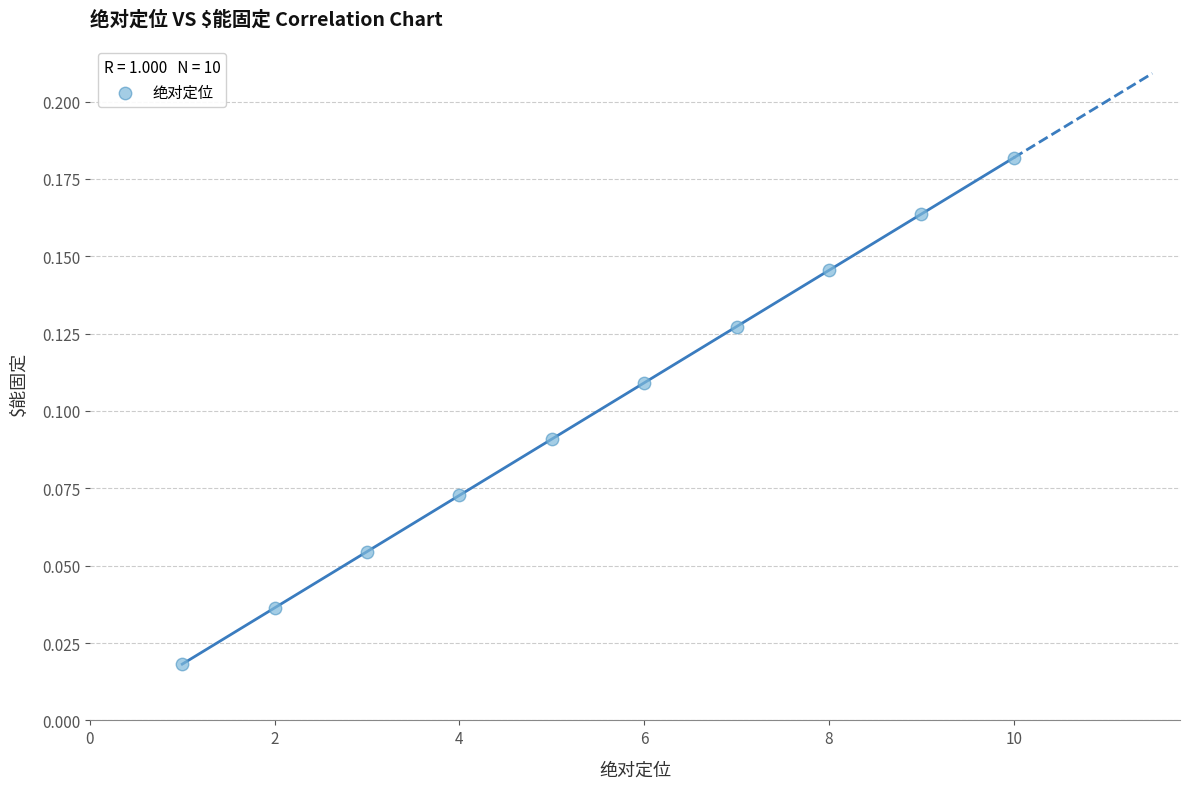

What is the range of X values (max minus min)?

9.0